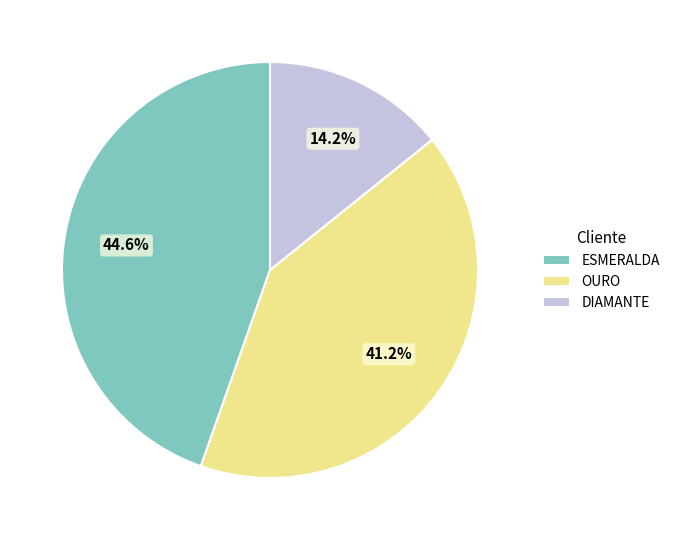

To the nearest percent, what portion does DIAMANTE represent?

14%